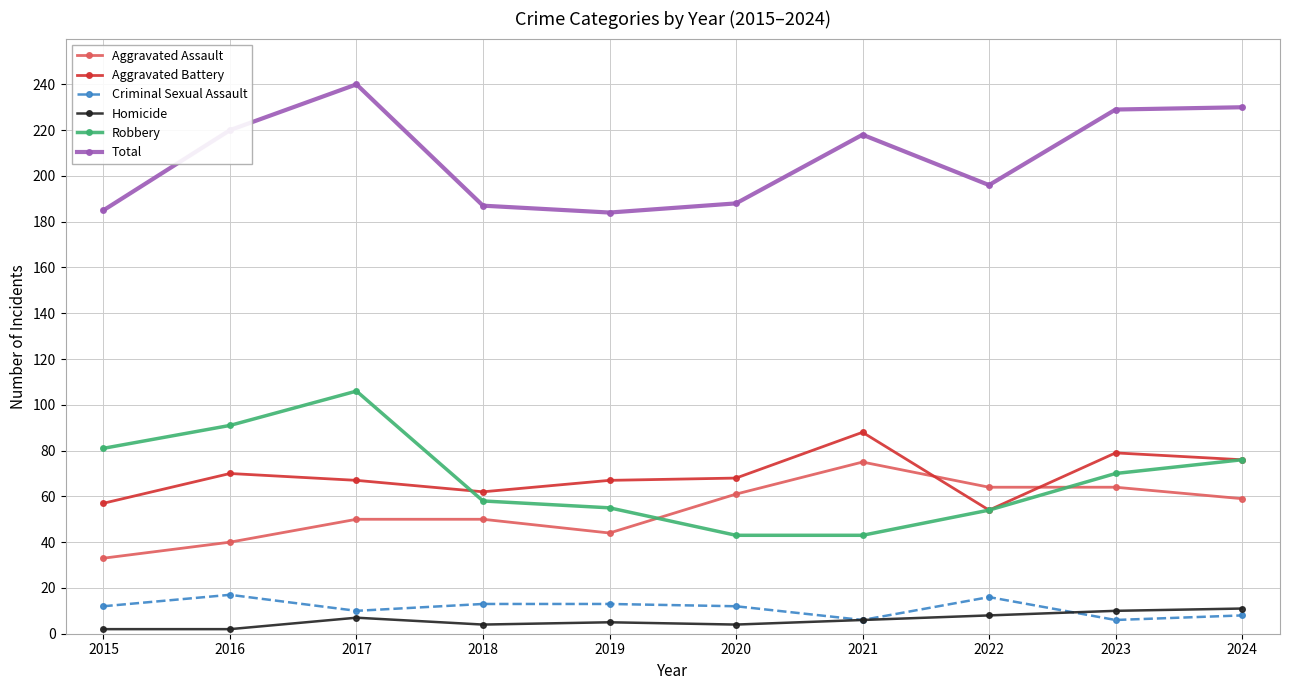

Read the Total value at 2020.

188